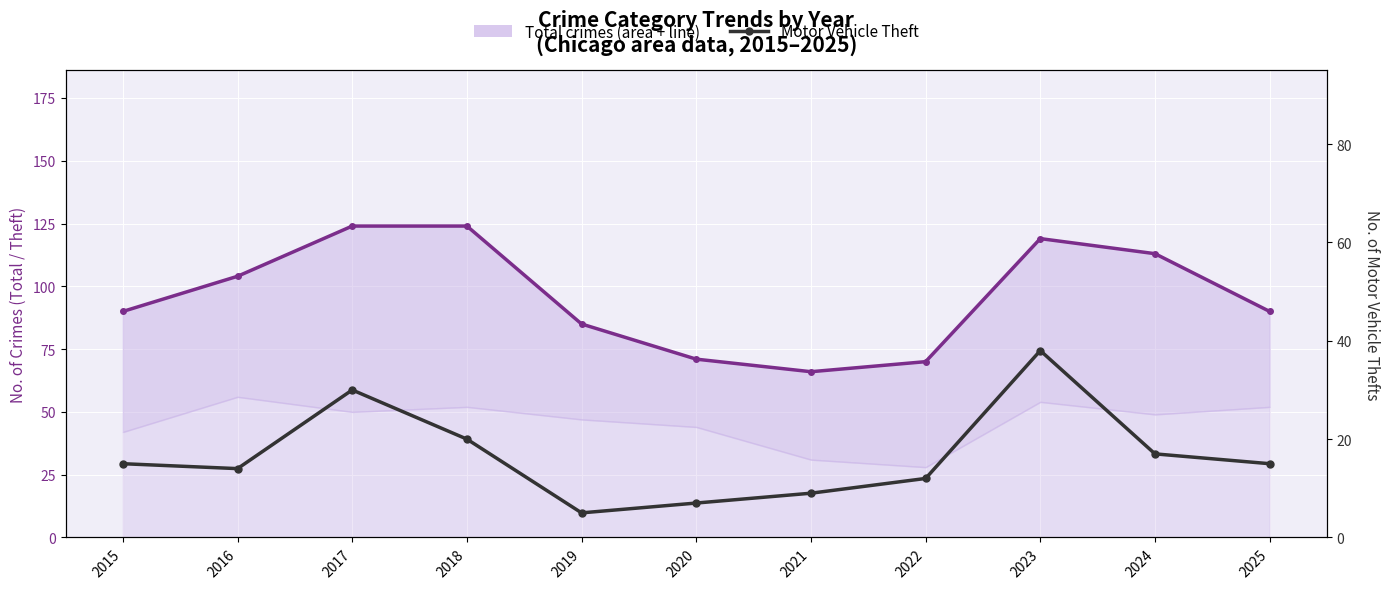

True or false: Motor Vehicle Theft has more than 1 interior local peaks.

True